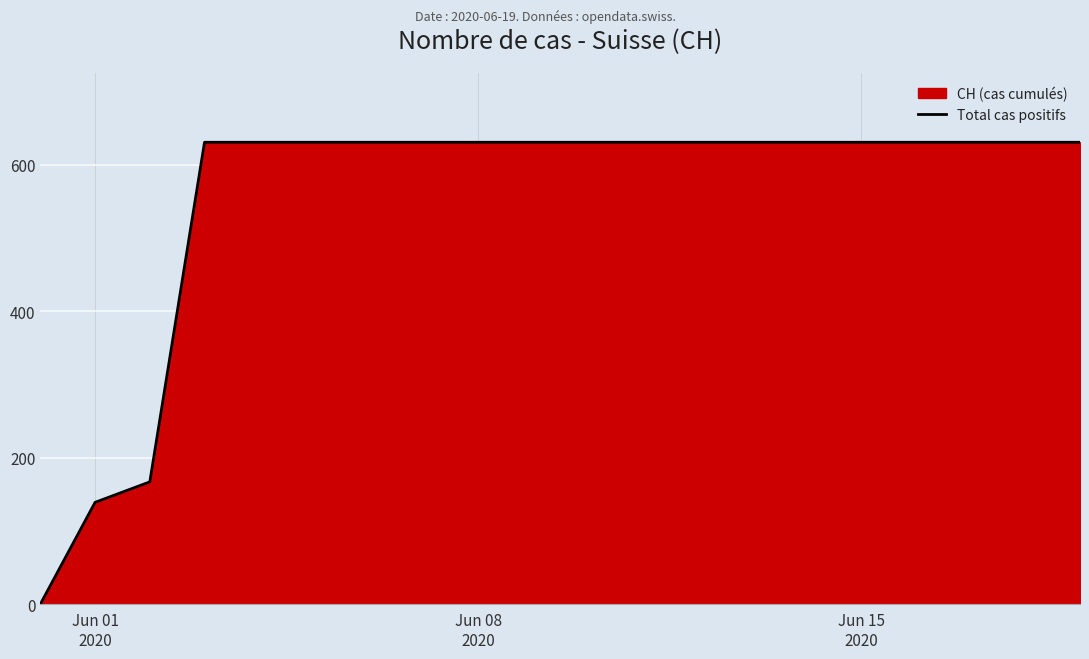

How many values are below 631?

3